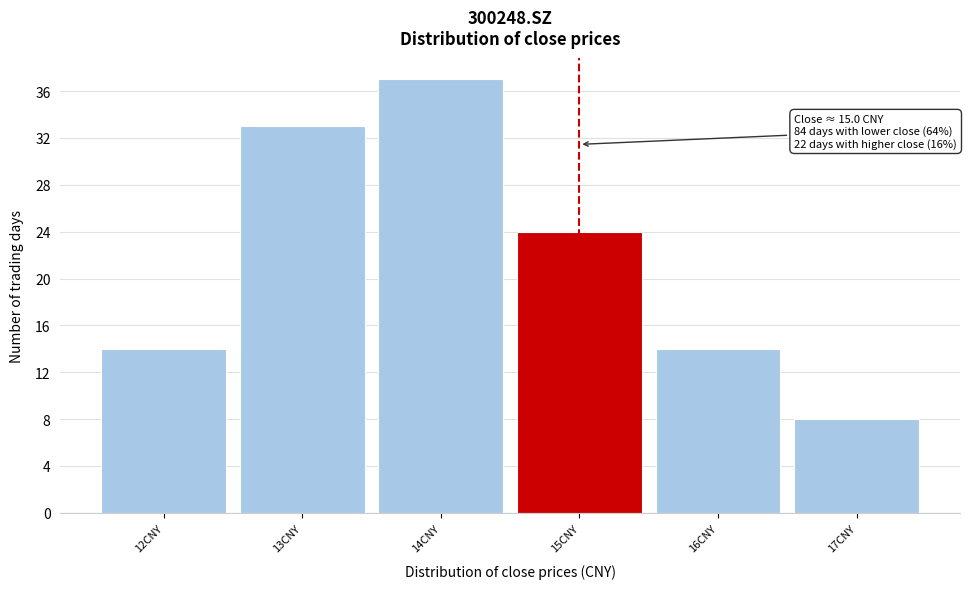

Reading left to right, what are all the values shown in this chart?

14	33	37	24	14	8